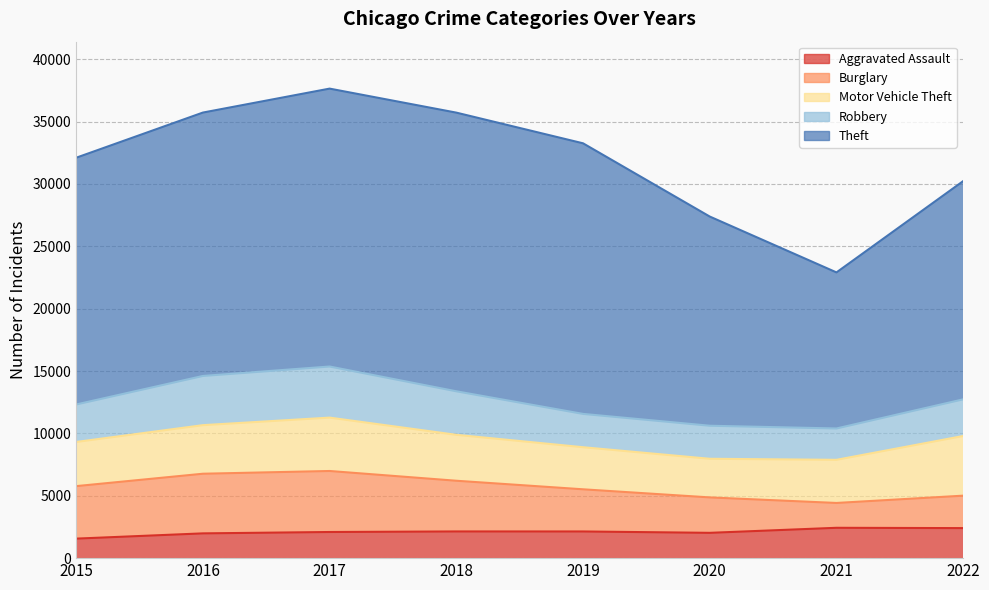

How many data points in Aggravated Assault are less than 2138?

4